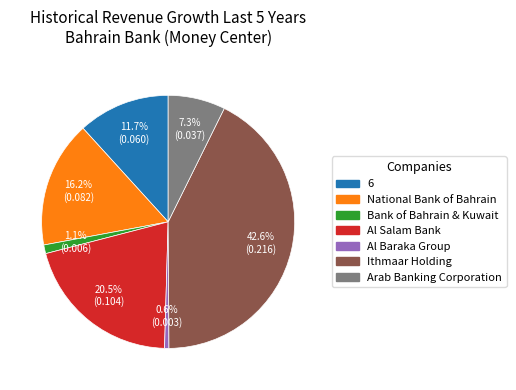

Does any single category account for the majority?

No